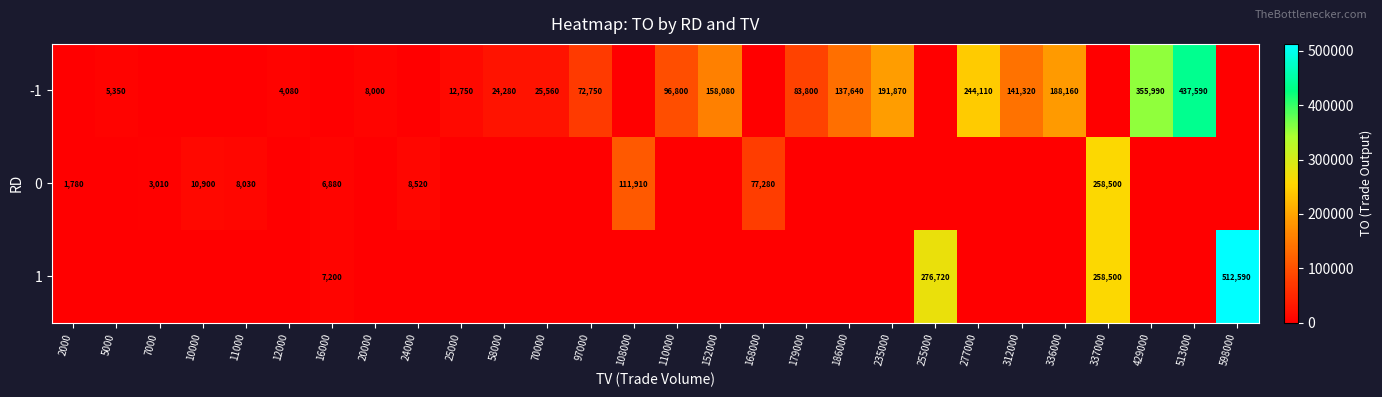

Is it true that -1 equals 191870 at 235000?

True